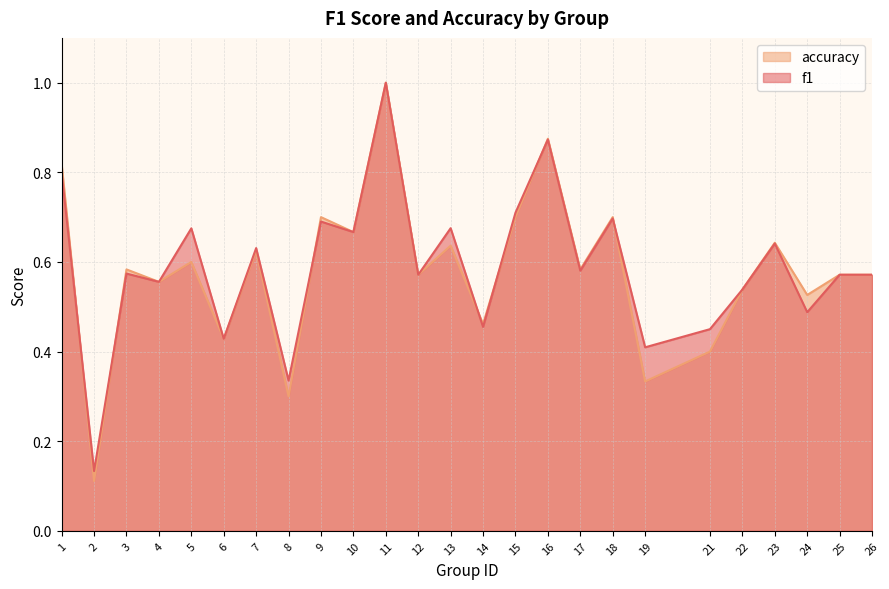

At which label is accuracy closest to 0?

2